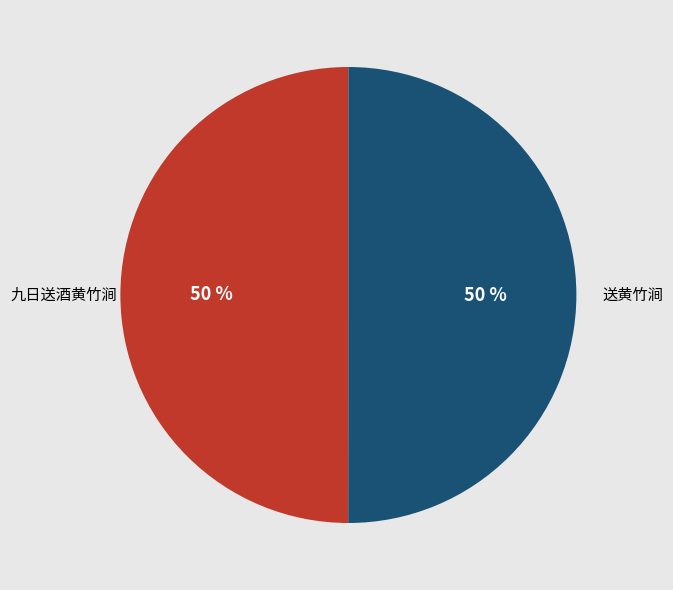

To the nearest percent, what is the average slice percentage?

50%